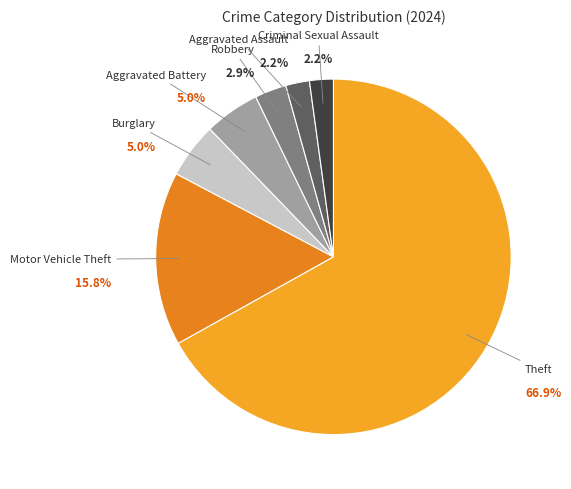

True or false: Aggravated Battery accounts for 5% of the total.

True